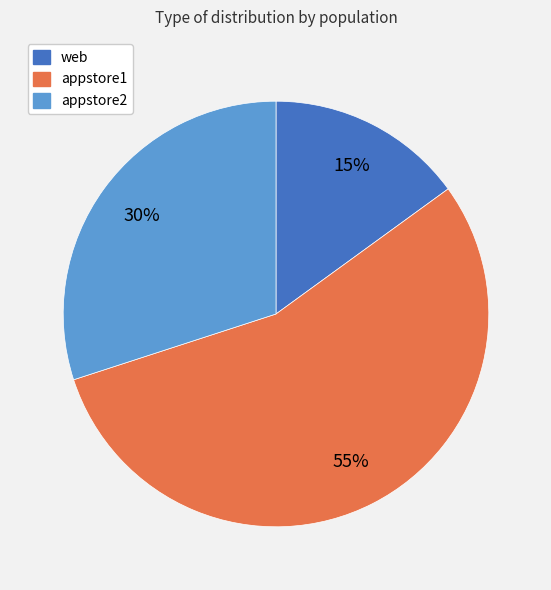

True or false: appstore1 accounts for 55% of the total.

True